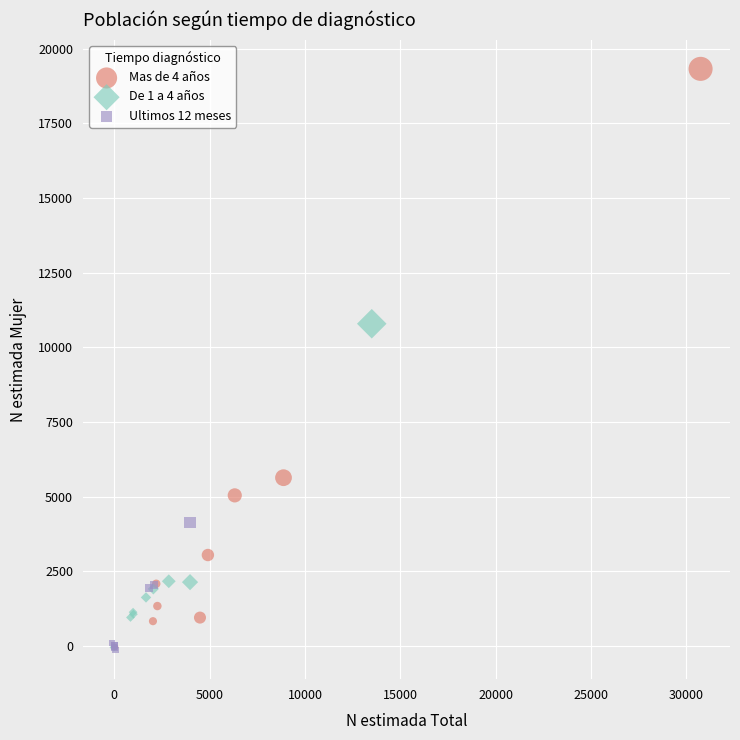

Which series contains the highest Y value?

Mas de 4 años